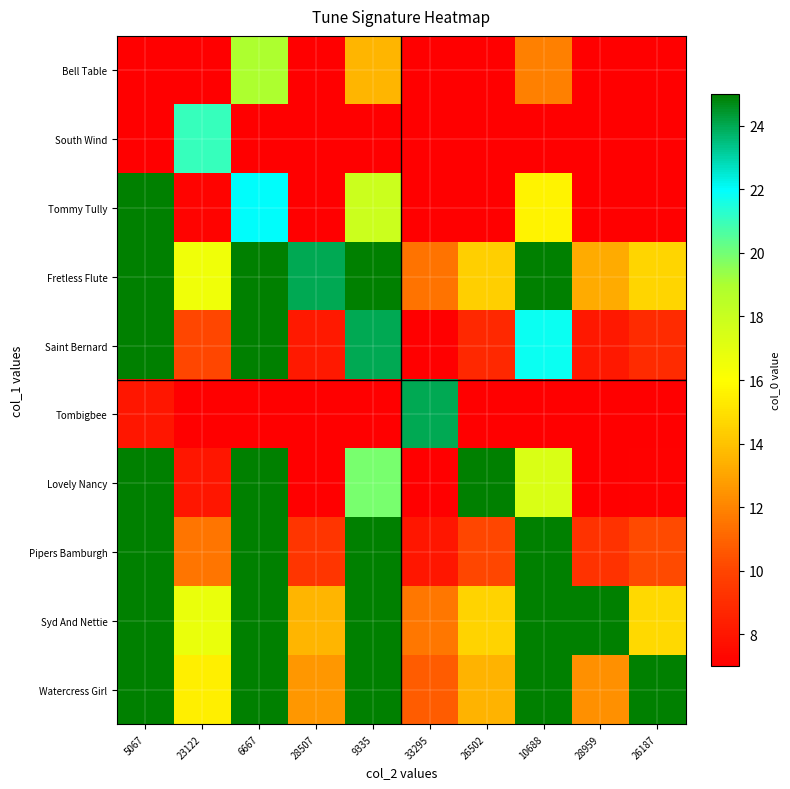

Which has a higher value, 9335 or 23122?

9335